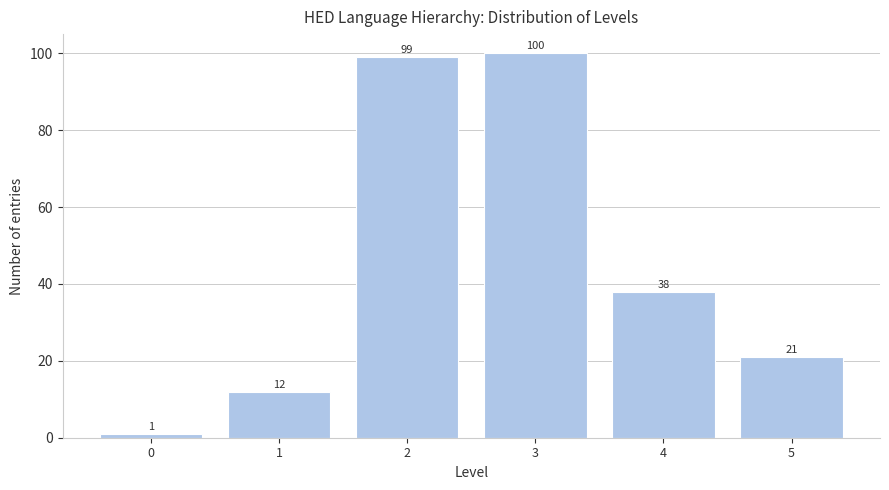

Reading left to right, transcribe all the data shown in this chart.

0=1	1=12	2=99	3=100	4=38	5=21